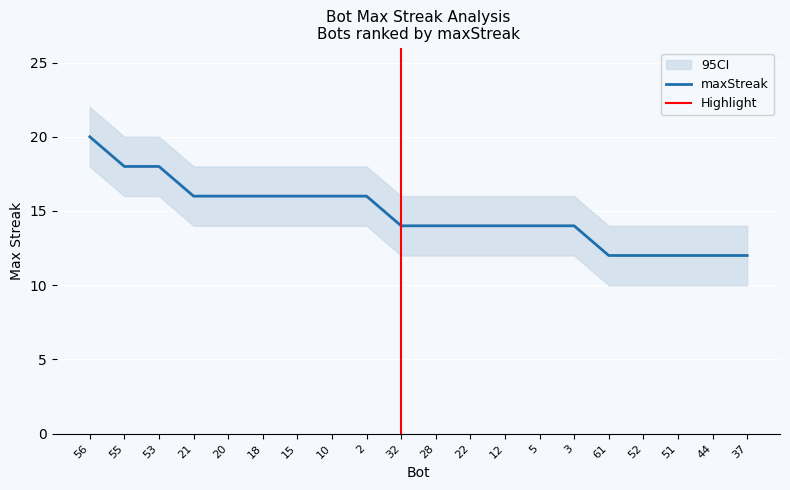

Which category has the highest value across all series?

56